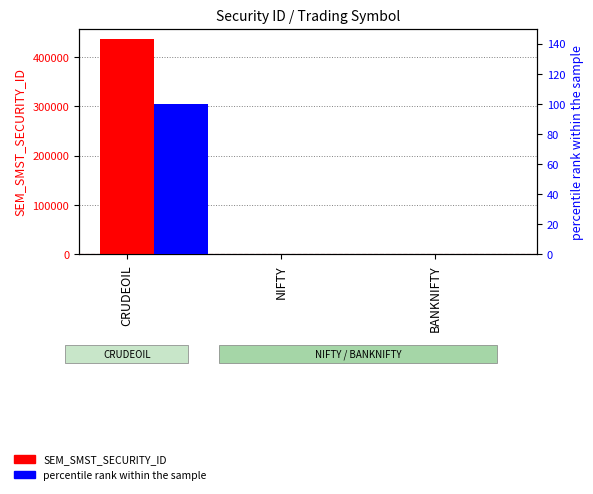

What is the value of the SEM_SMST_SECURITY_ID bar at the 2nd from the left?

13.0